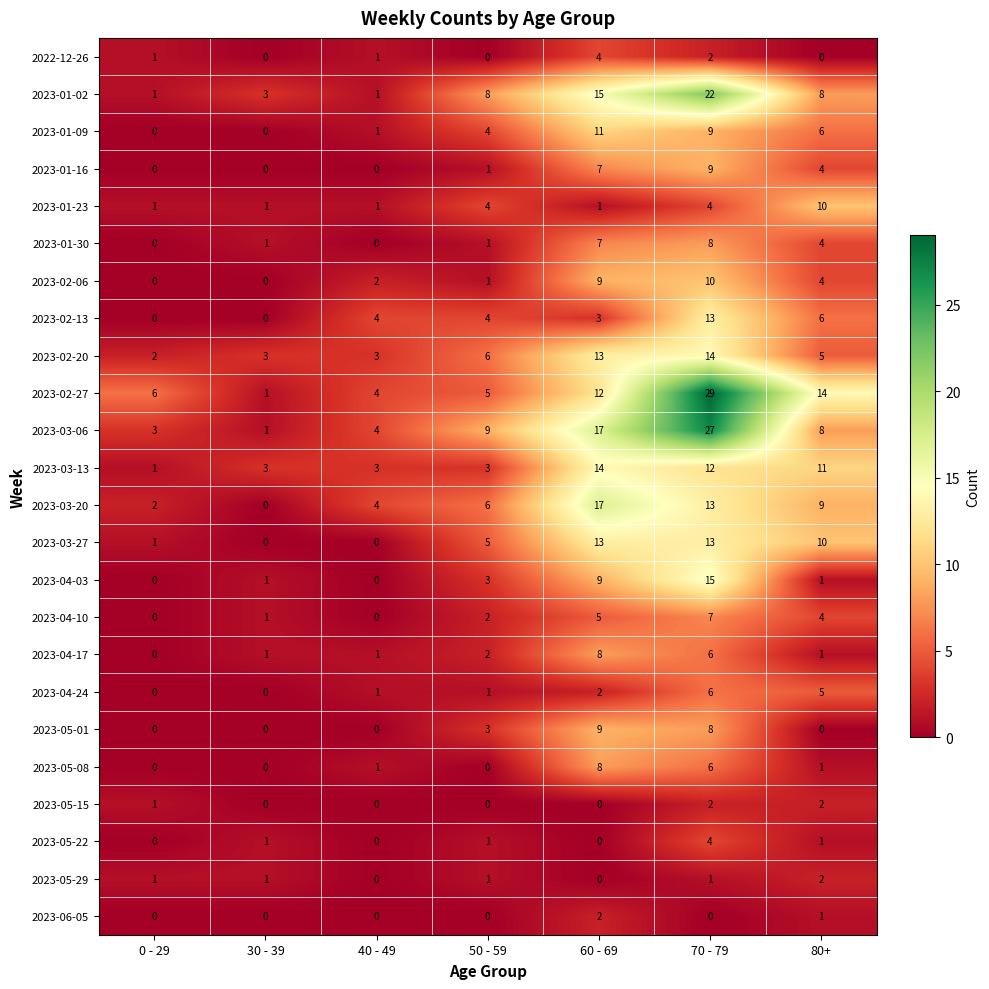

True or false: 2023-06-05 has a value of 1 at 30 - 39.

False